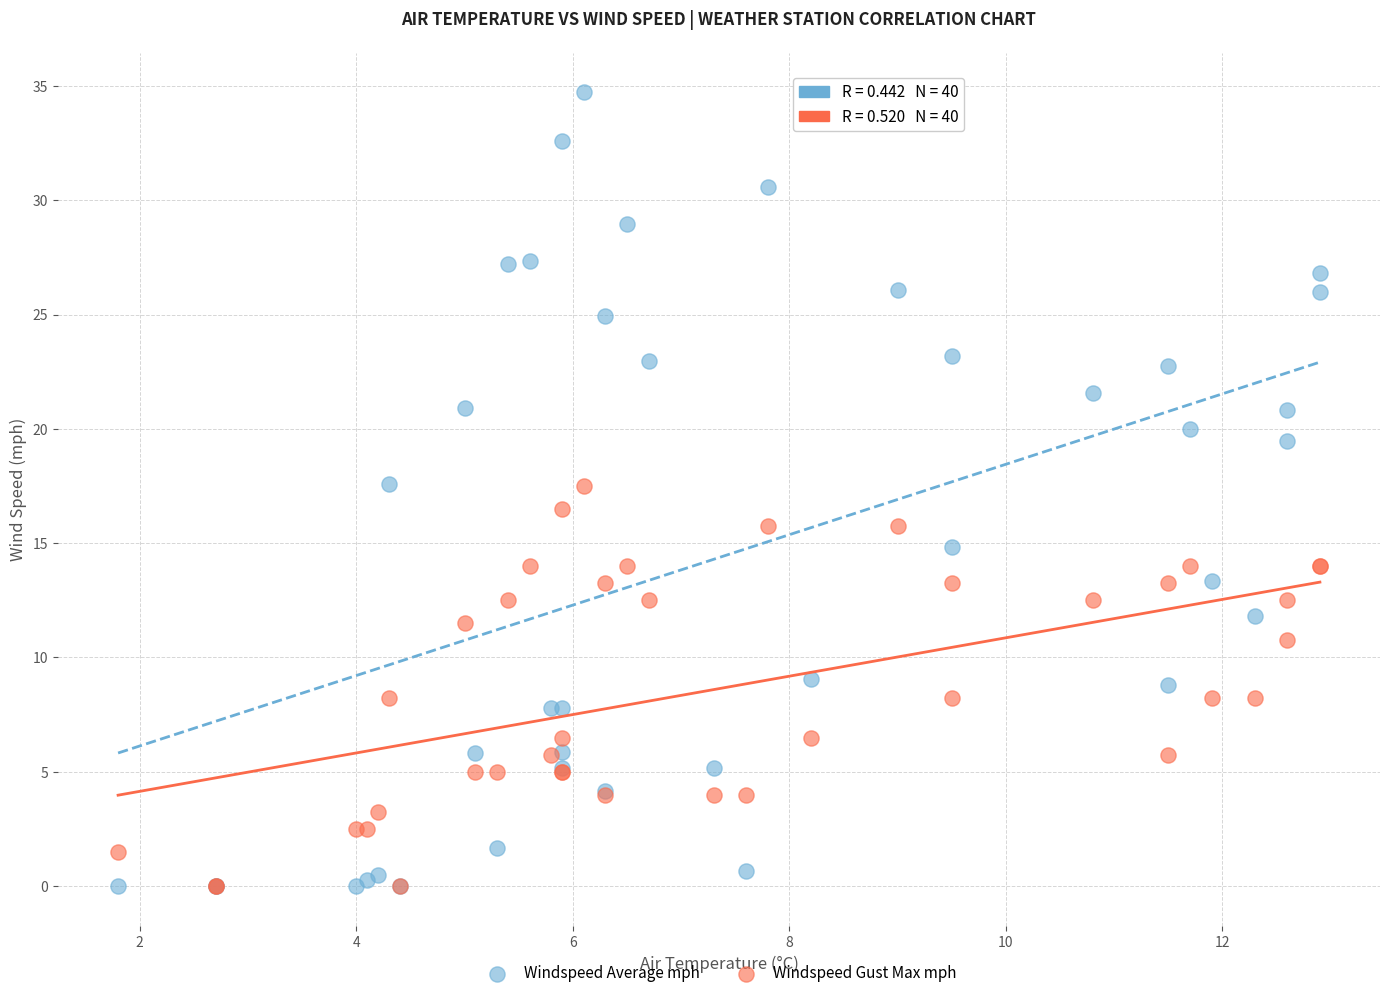

What are all the series names shown in the legend?

Windspeed Average mph, Windspeed Gust Max mph